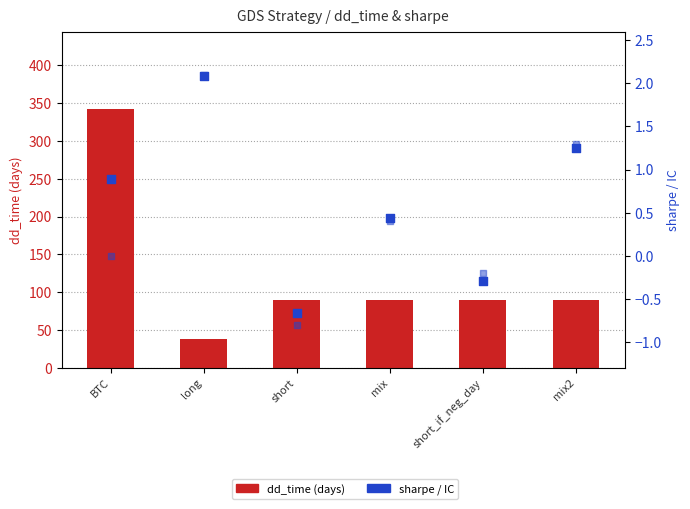

Which series has the largest Y range (max minus min)?

dd_time